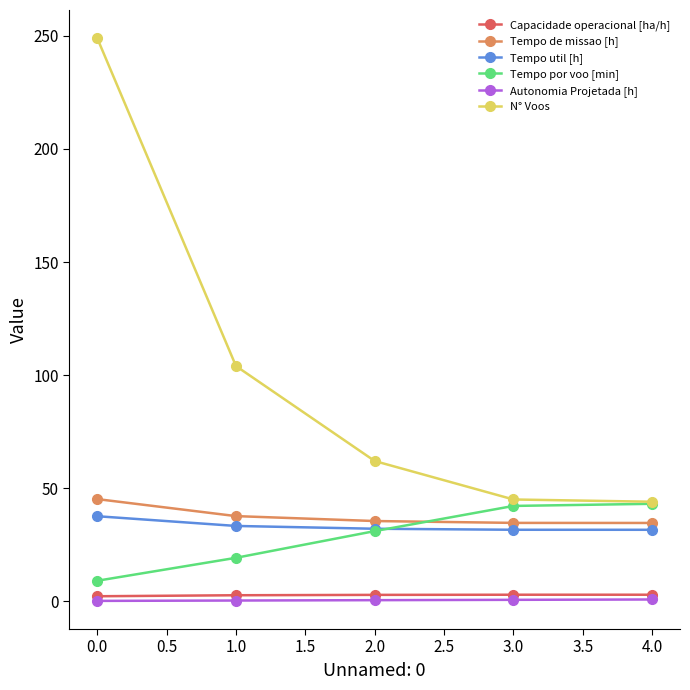

How many categories are shown in the chart?

5